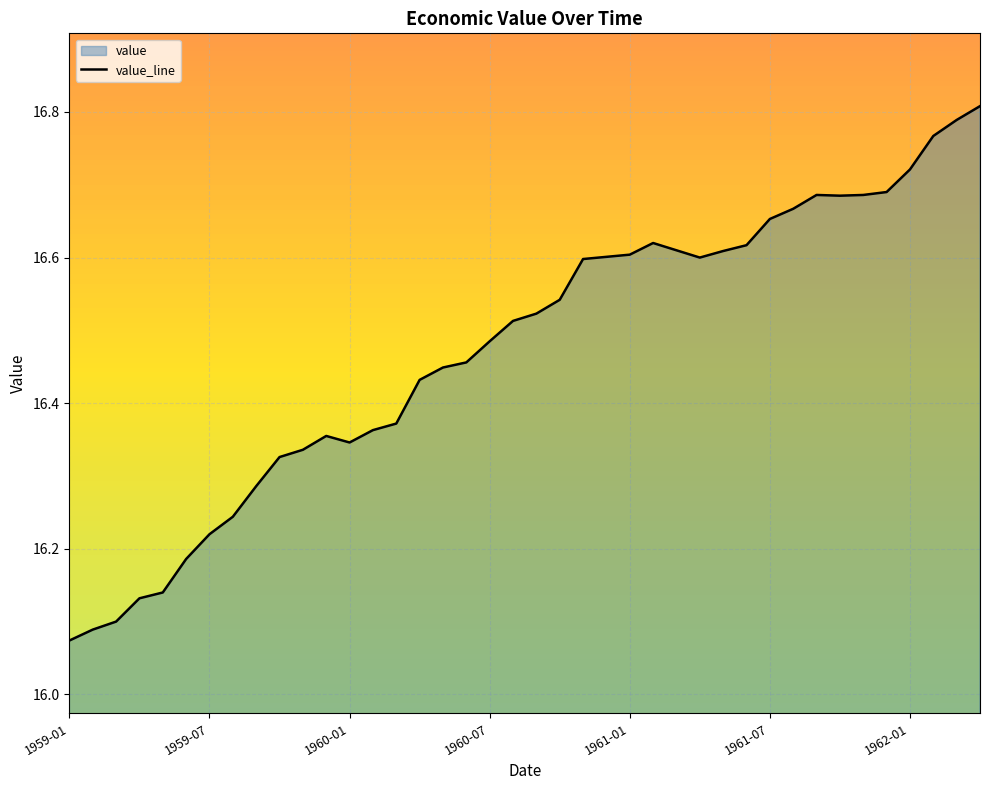

What is the difference between the values at 1961-03 and 1960-01?

0.3